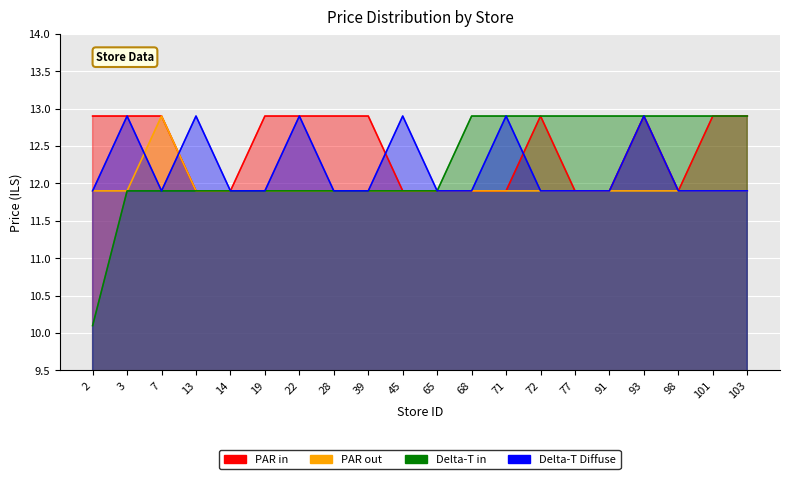

The PAR in series shows 12.9 at 19. True or false?

True